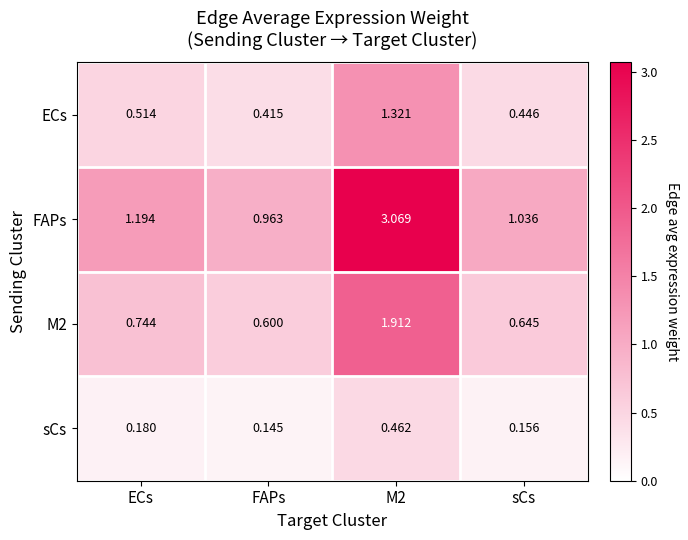

What is the spread (max minus min) of values at FAPs?

0.8